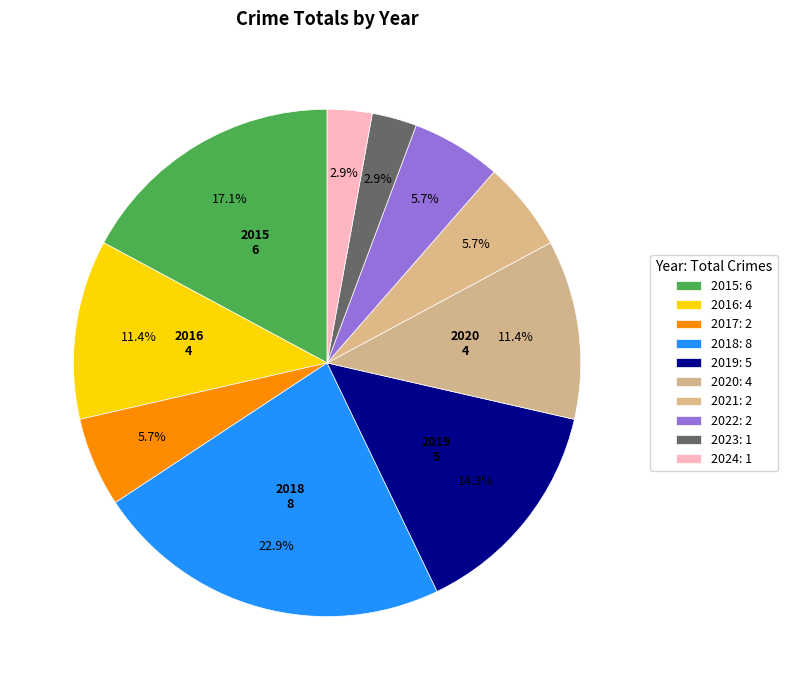

To the nearest percent, what is the difference between the largest and smallest slice percentages?

20%